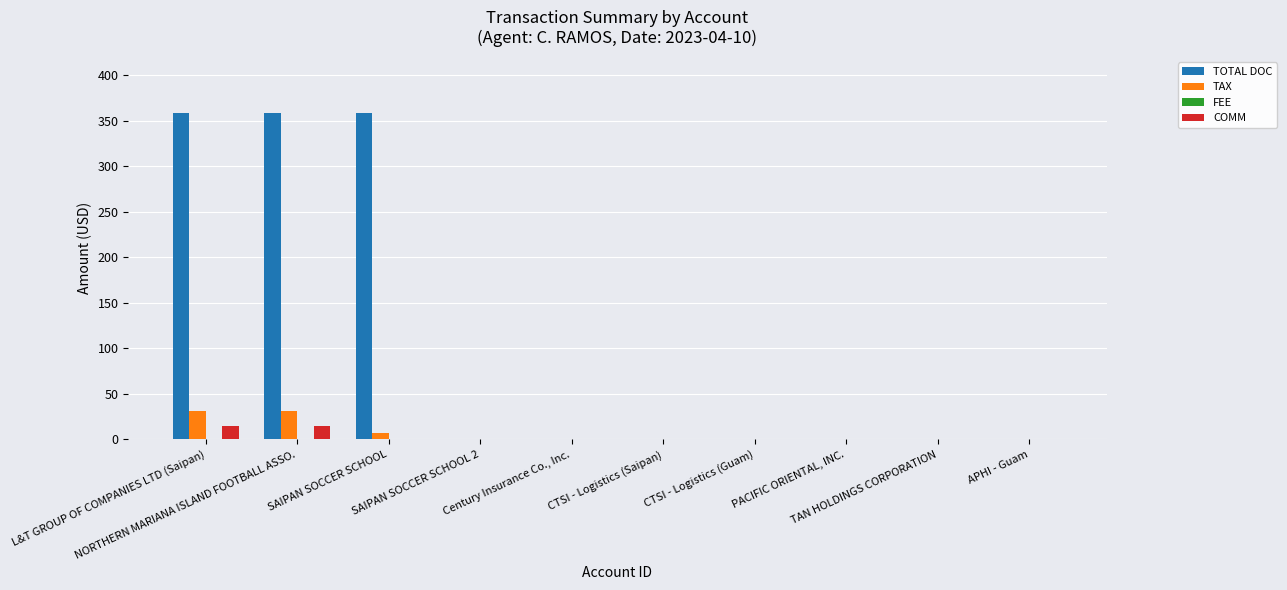

What is the maximum value for TOTAL DOC?

358.0